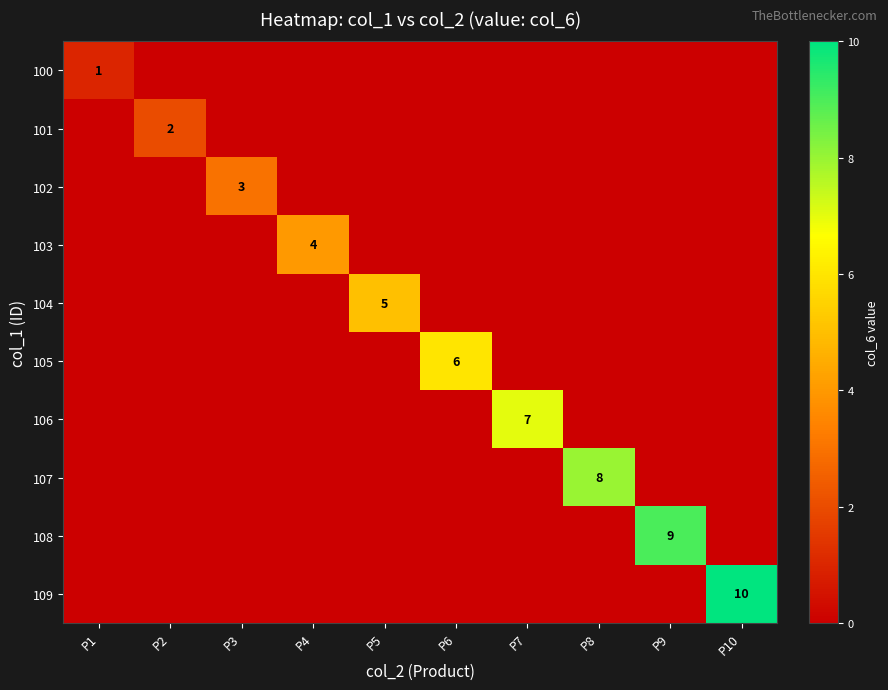

Is it true that 103 equals 6 at P4?

False